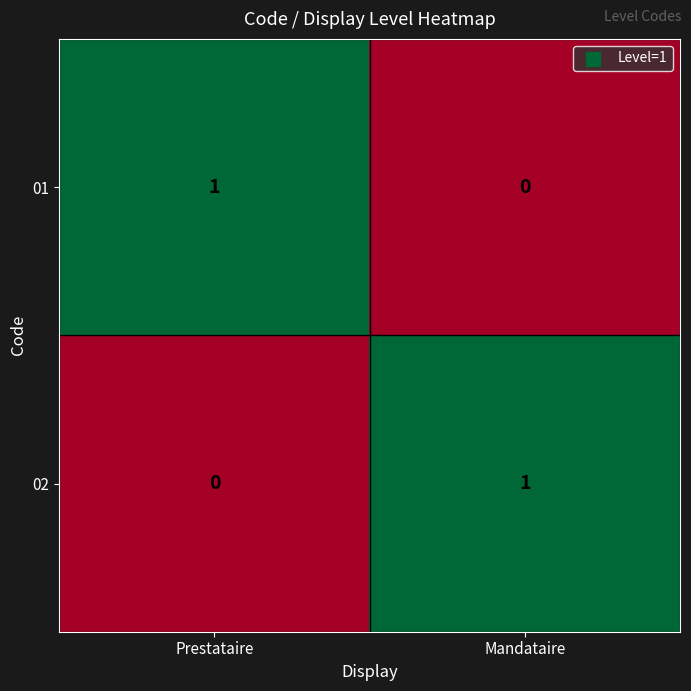

What is the total value across all series at Mandataire?

1